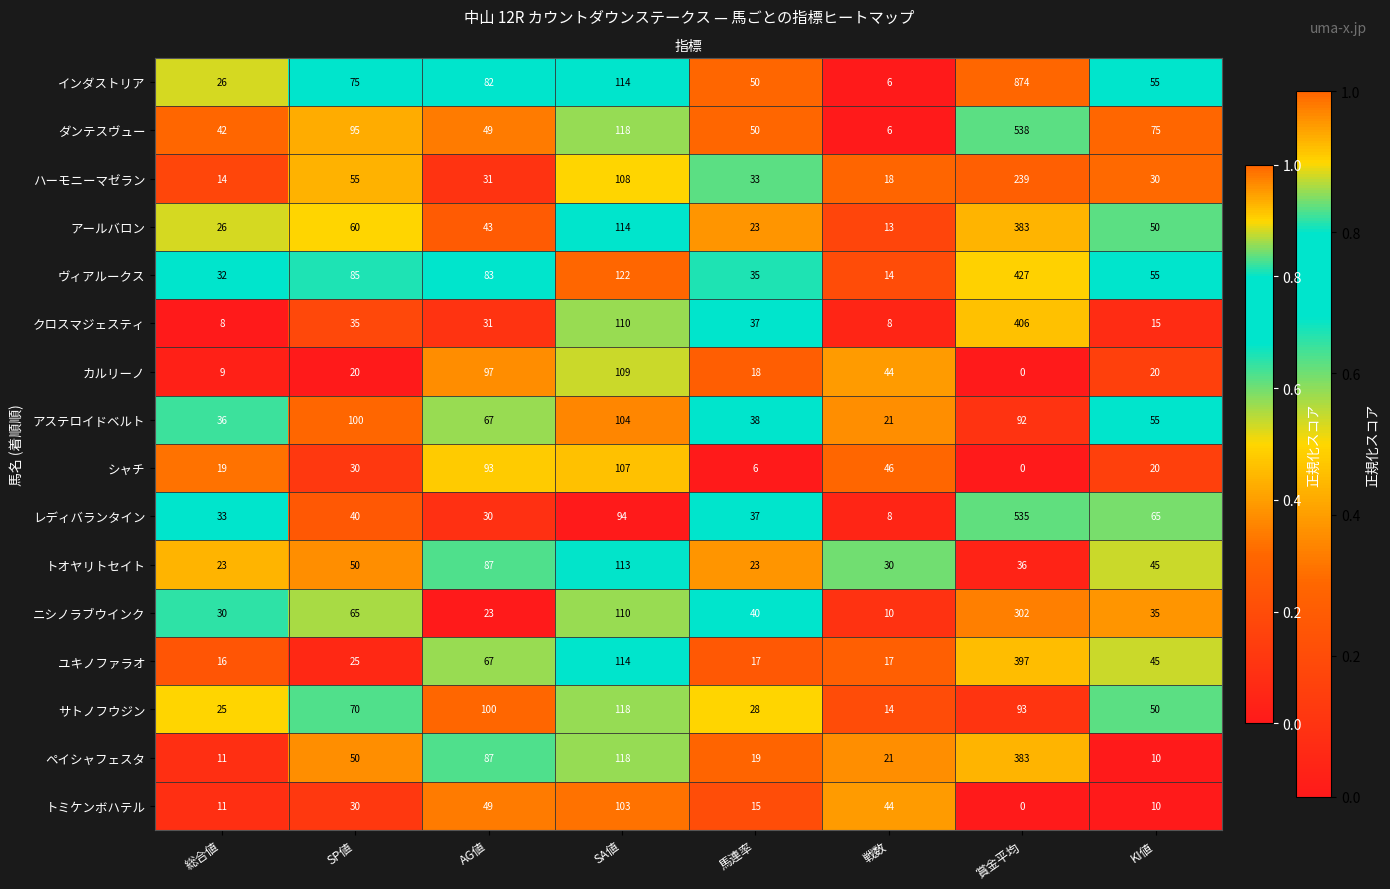

What is the difference between the クロスマジェスティ values at KI値 and 総合値?

7